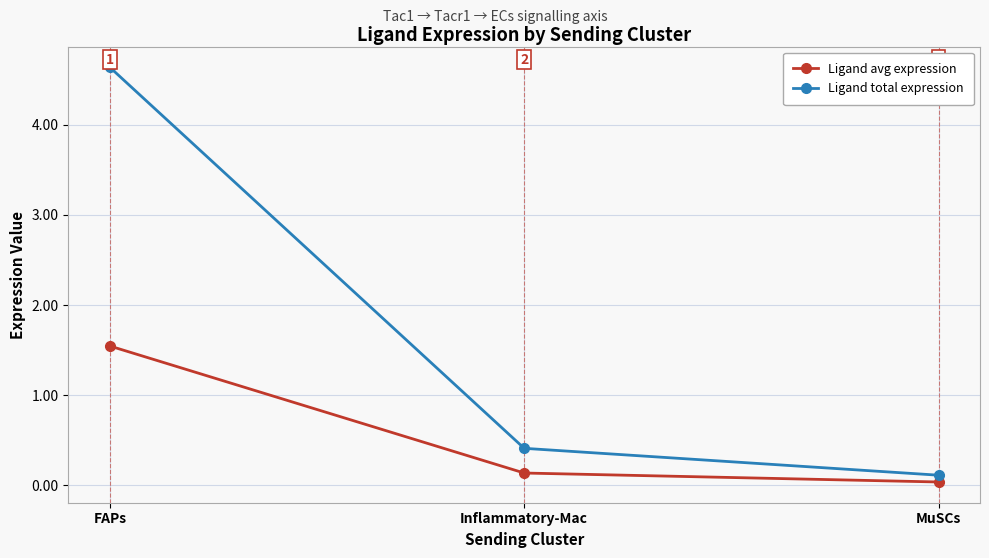

Which series has the largest range (max minus min)?

Ligand total expression